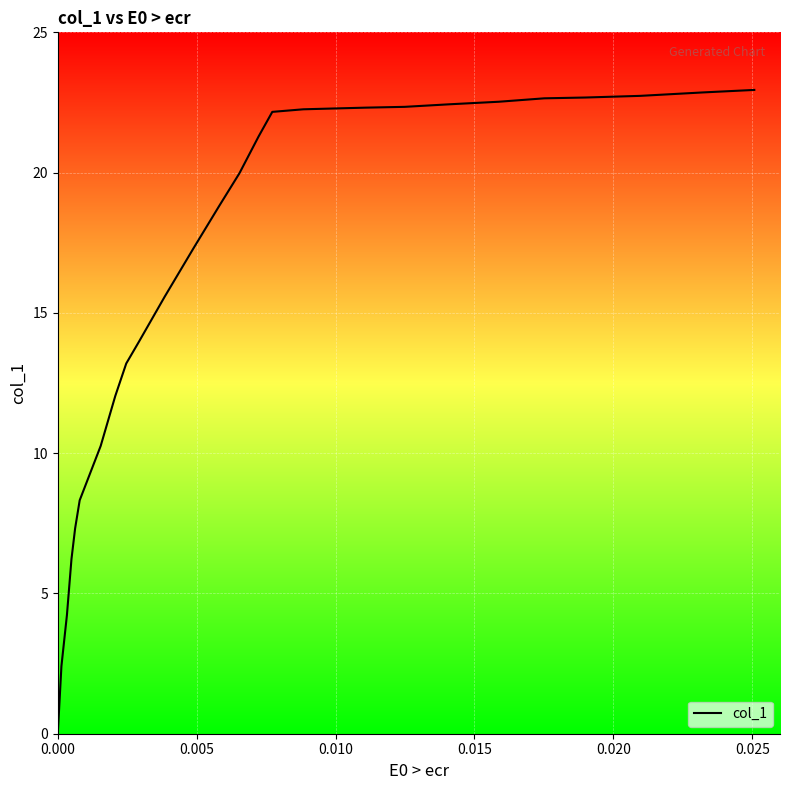

What is the difference between the maximum and minimum values?

22.9